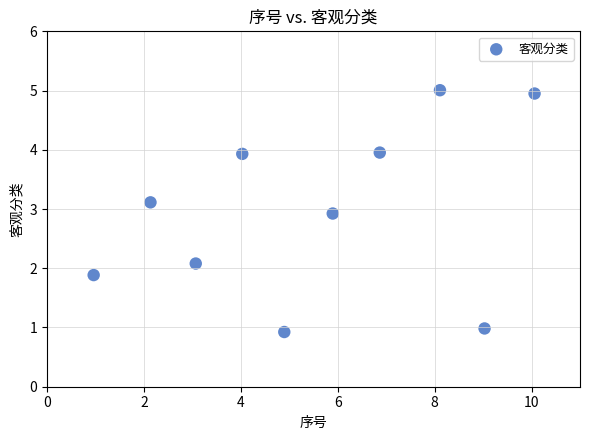

What is the range of X values (max minus min)?

9.1